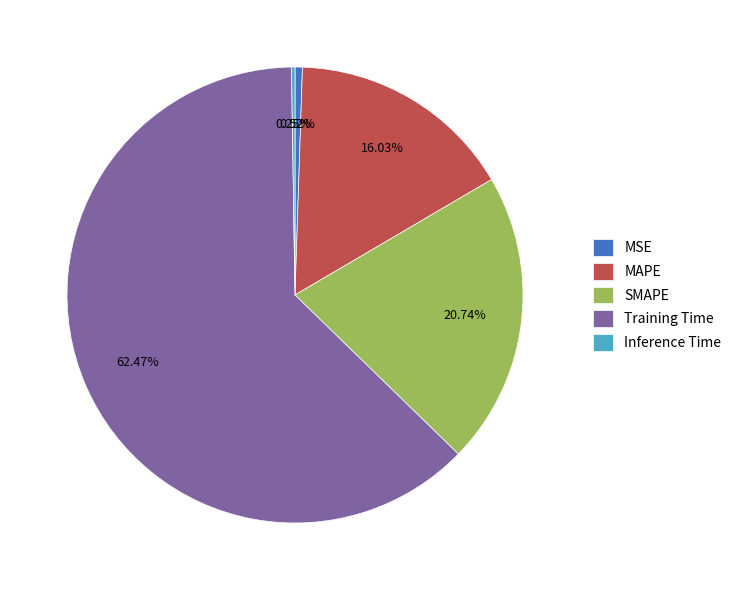

To the nearest percent, what is the difference between the Training Time and SMAPE slice percentages?

42%